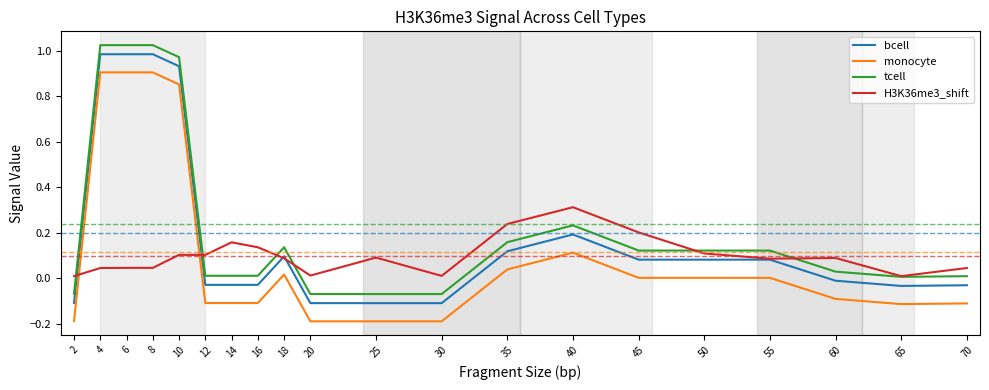

What is the difference between the second highest and minimum values in the monocyte series?

1.1